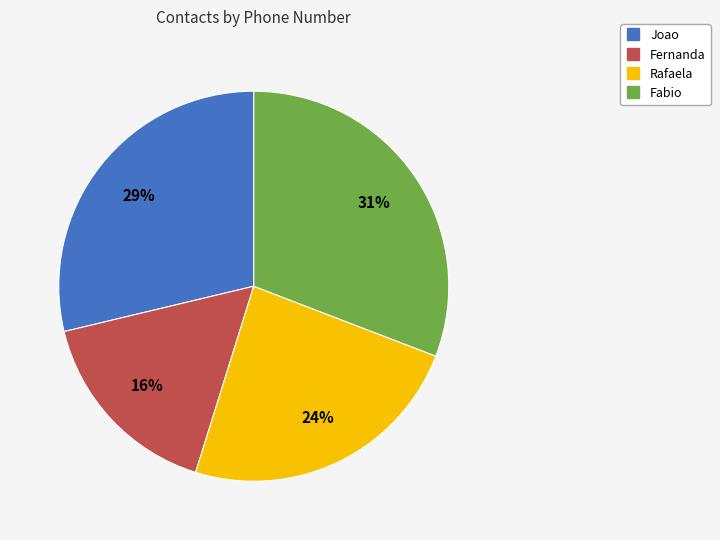

How many segments does this pie chart have?

4